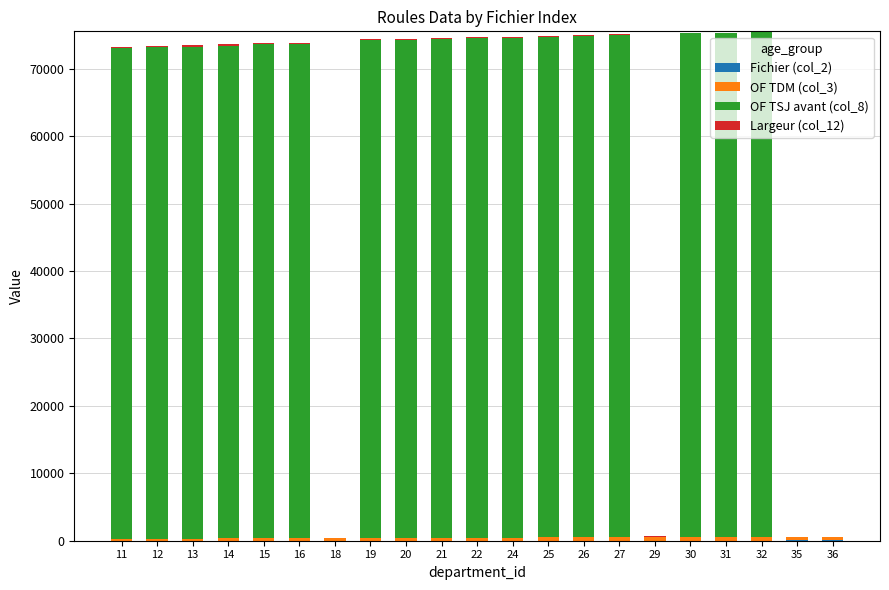

What is the approximate value of OF TSJ avant (col_8) at 31, to the nearest 50?

74850